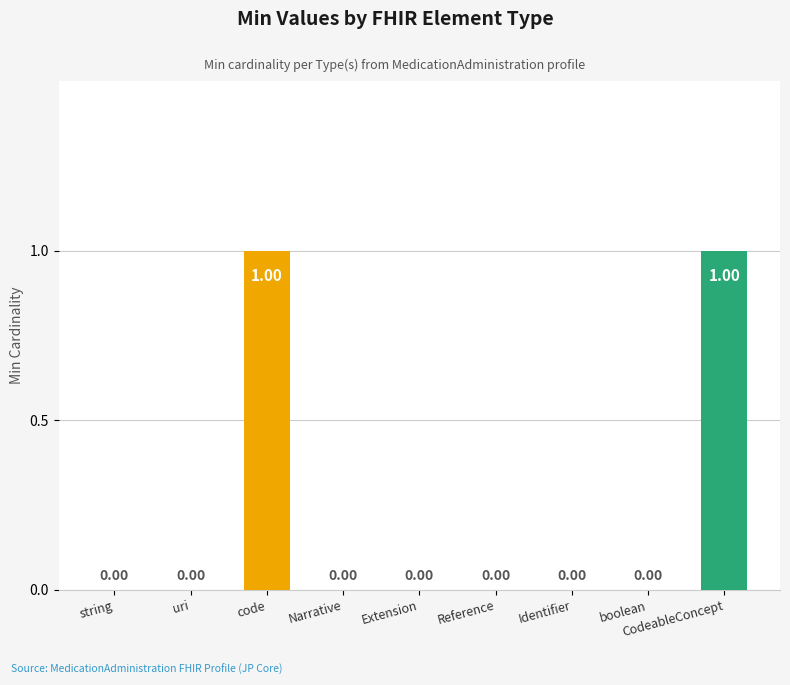

What is the change in value from Extension to CodeableConcept?

+1